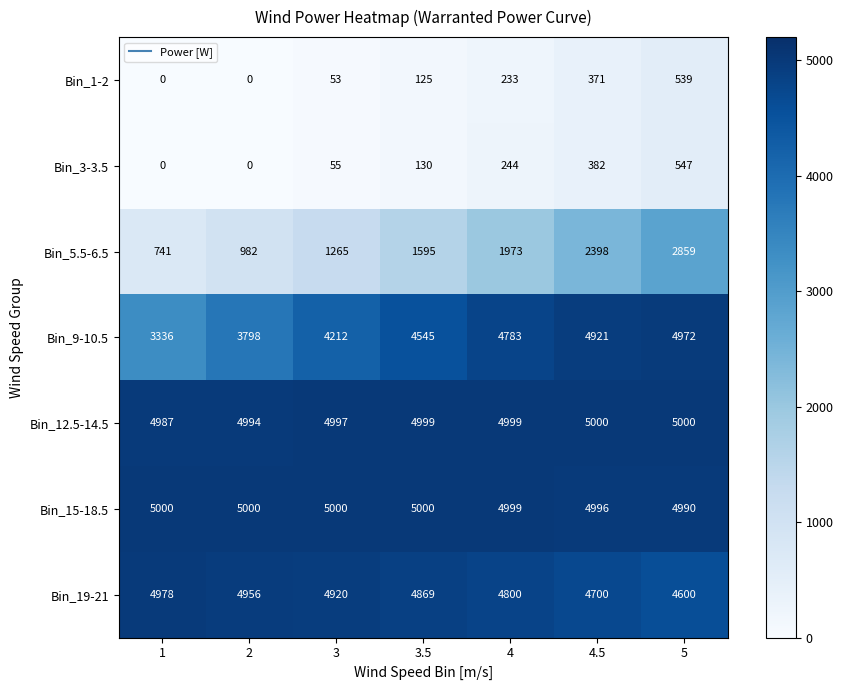

Which category has the highest value in the Bin_1-2 series?

5